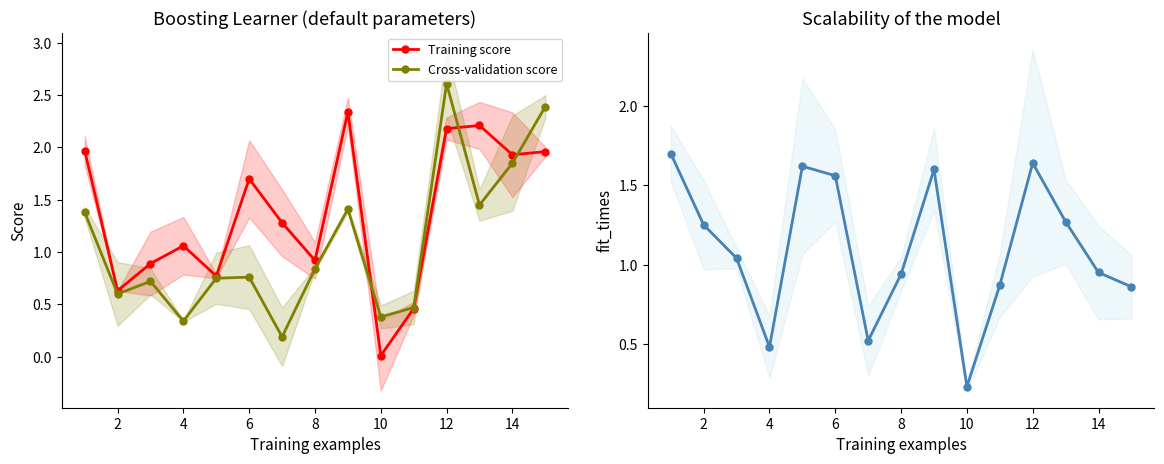

What is the average value of the Cross-validation score series?

1.1